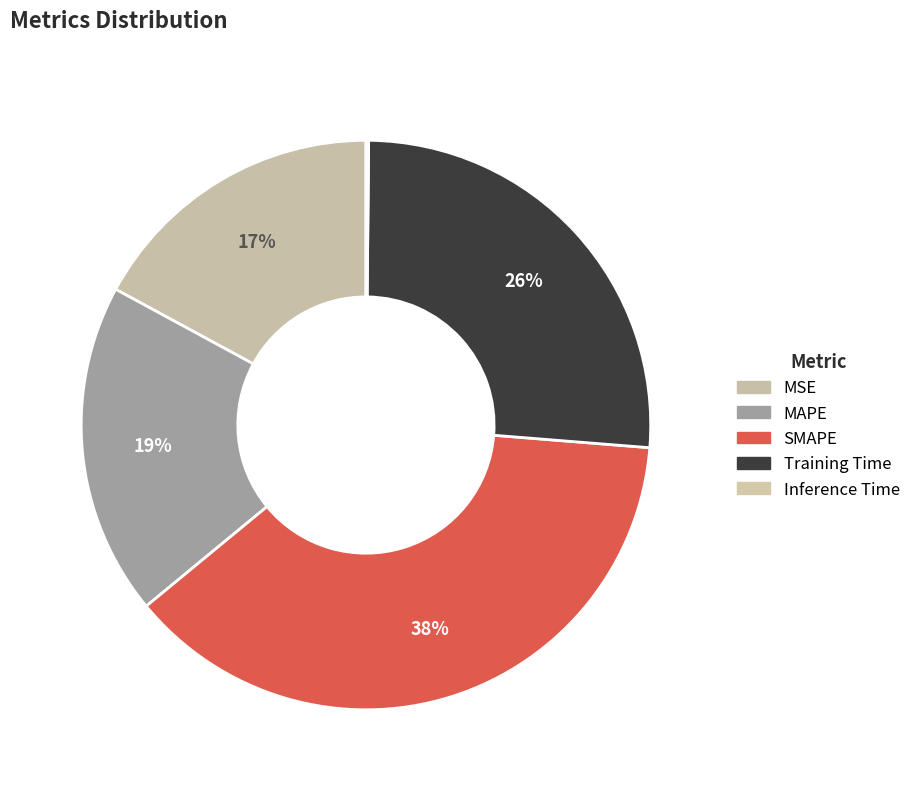

Between Training Time and SMAPE, which is larger?

SMAPE